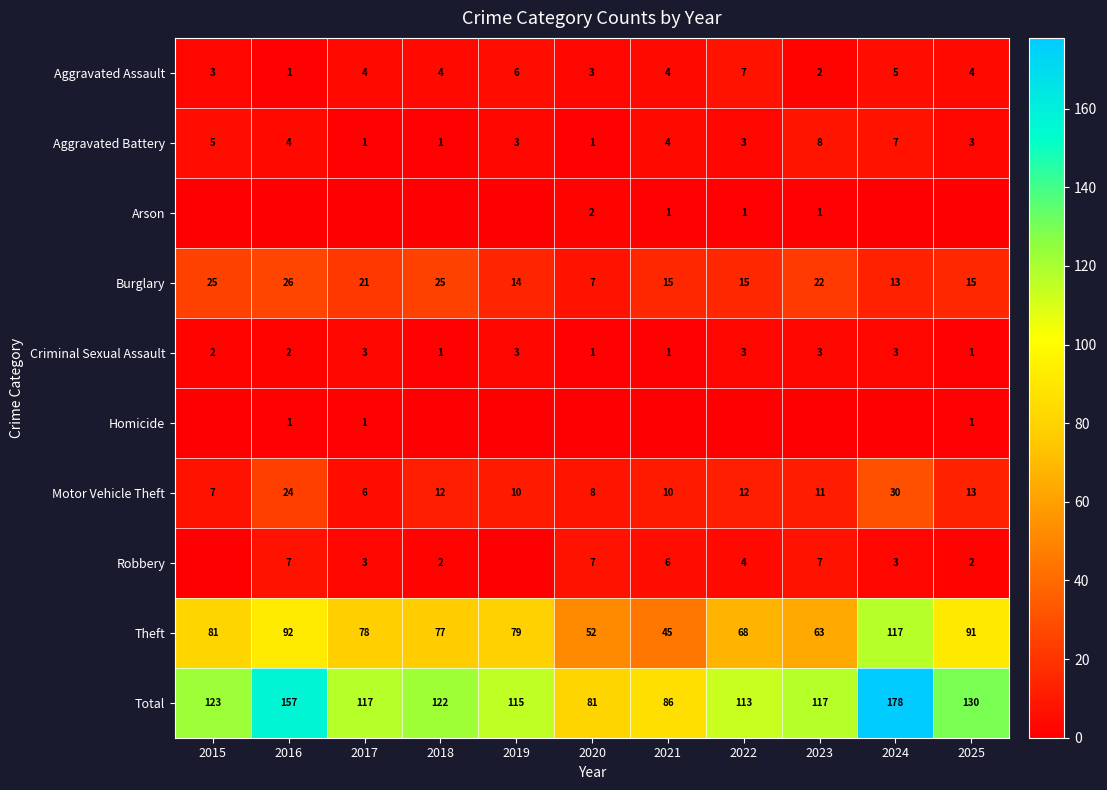

At which category is the sum across all series the highest?

2024